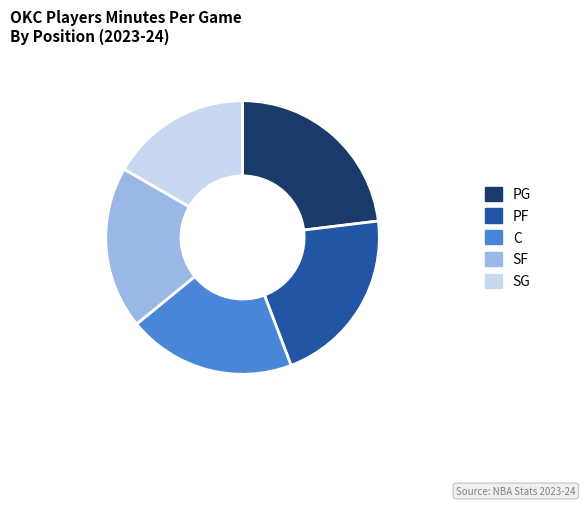

Does SG account for over 50% of the chart?

No